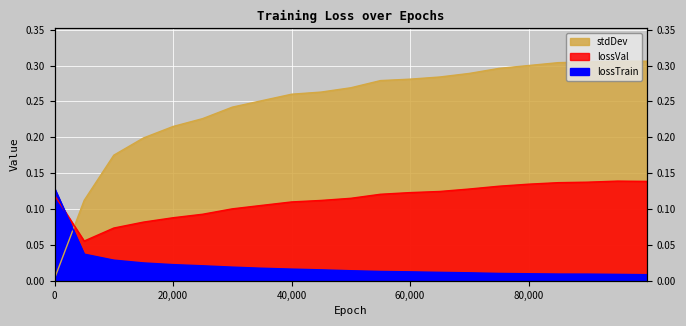

Reading left to right, list all the values displayed in this chart.

lossTrain: 0.1	0.0	0.0	0.0	0.0	0.0	0.0	0.0	0.0	0.0	0.0	0.0	0.0	0.0	0.0	0.0	0.0	0.0	0.0	0.0	0.0
lossVal: 0.1	0.1	0.1	0.1	0.1	0.1	0.1	0.1	0.1	0.1	0.1	0.1	0.1	0.1	0.1	0.1	0.1	0.1	0.1	0.1	0.1
stdDev: 0.0	0.1	0.2	0.2	0.2	0.2	0.2	0.3	0.3	0.3	0.3	0.3	0.3	0.3	0.3	0.3	0.3	0.3	0.3	0.3	0.3